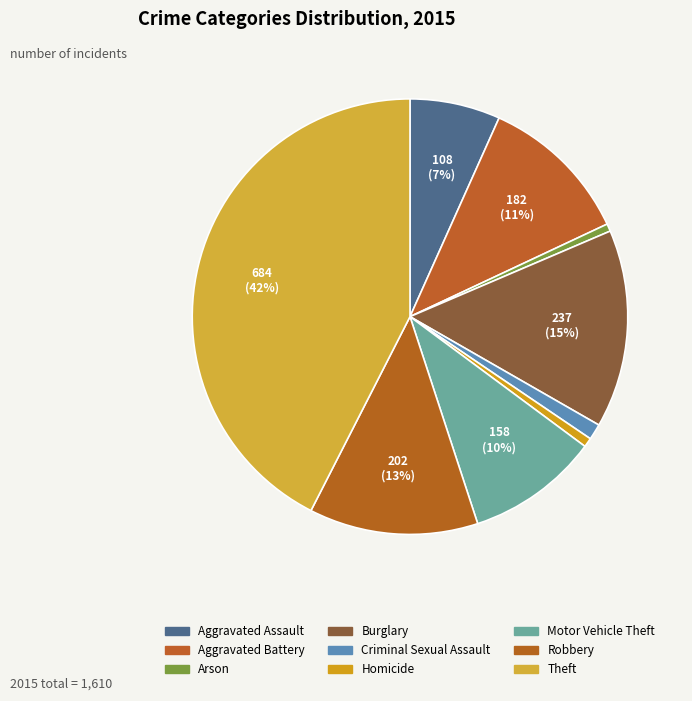

What is the smallest slice in the pie chart?

Arson